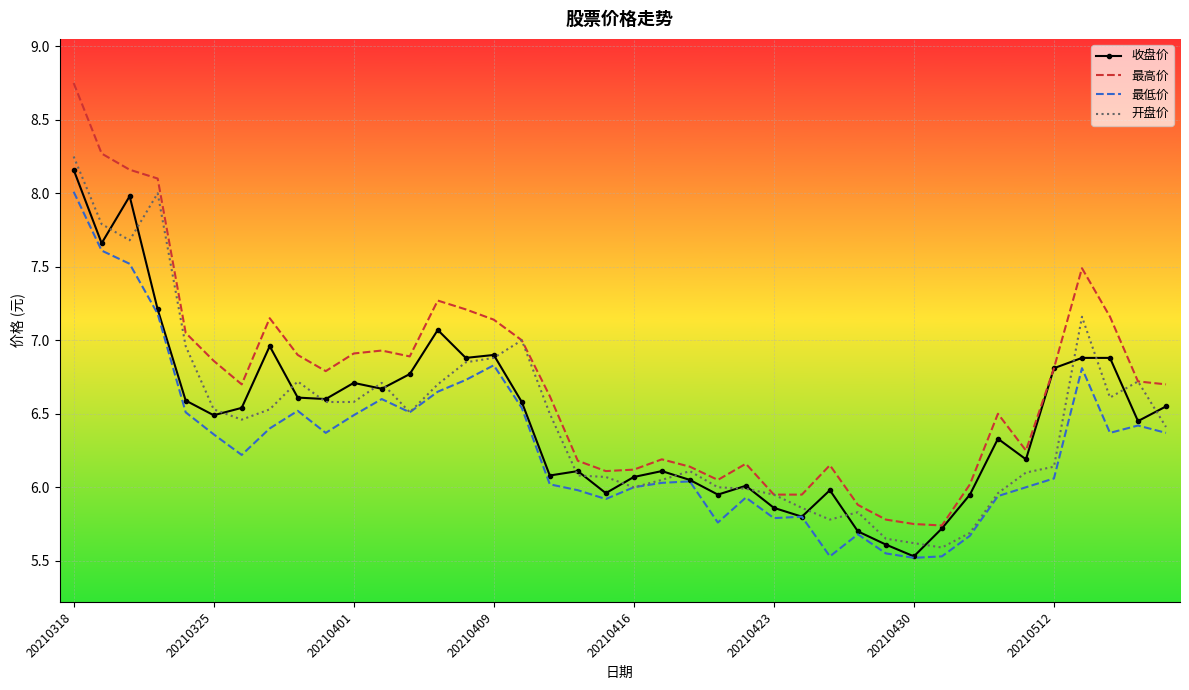

Count the number of categories in the chart.

40